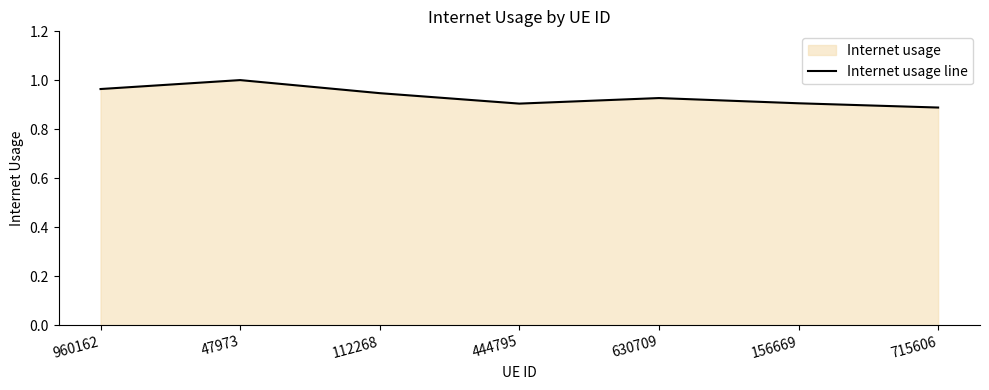

Approximately how many times larger is the value at 156669 compared to 47973?

0.9